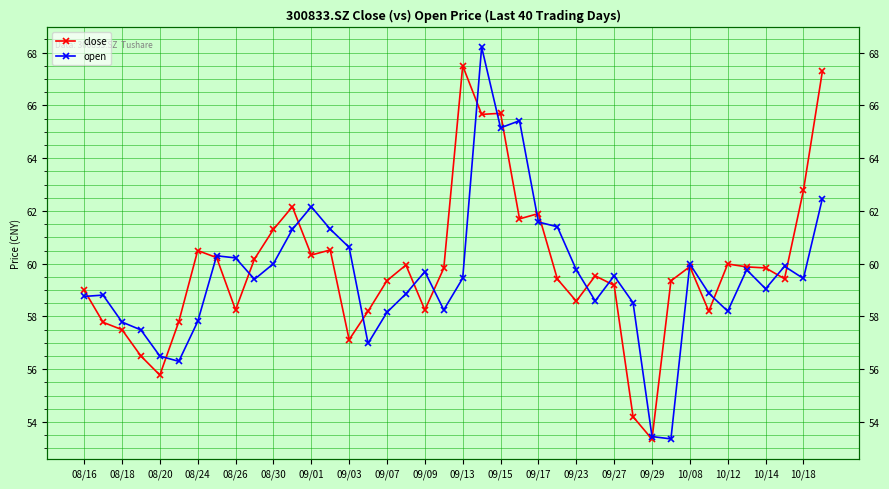

What is the difference between the highest and lowest values at 10/12?

1.8